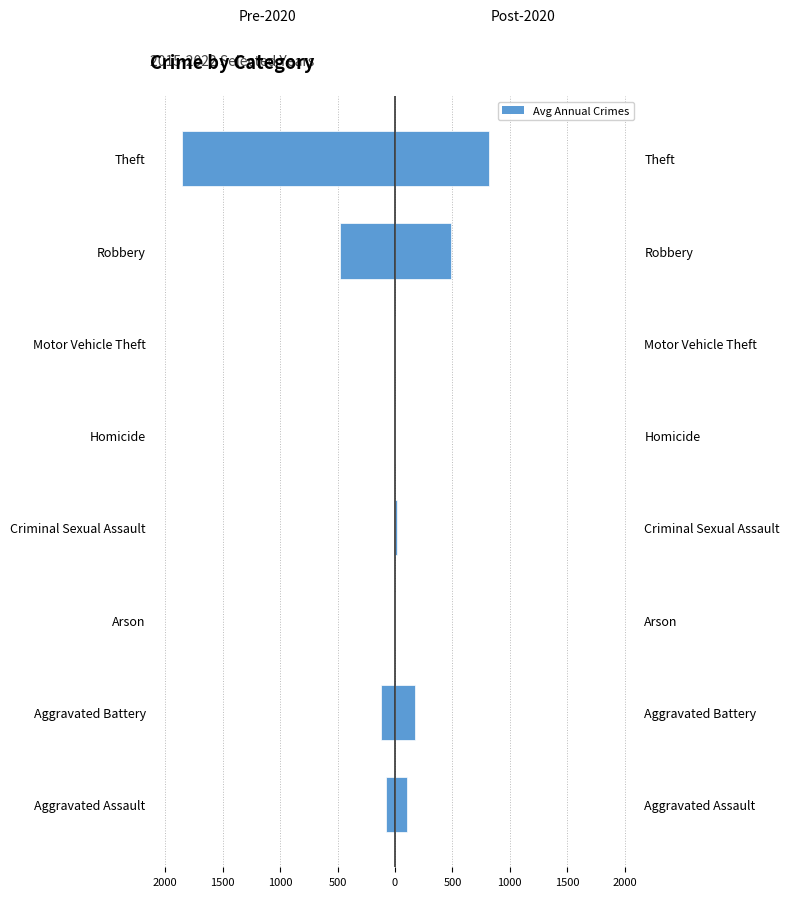

At how many categories does at least one series exceed -1268?

8